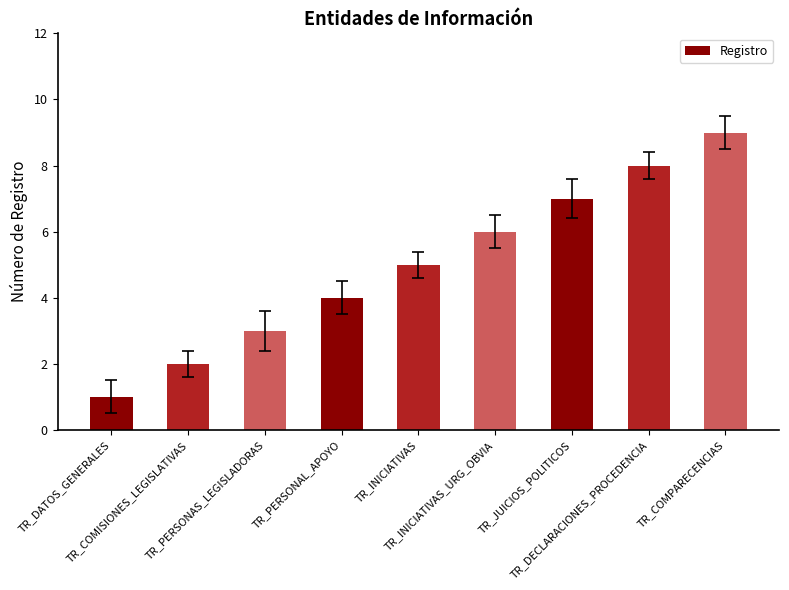

Does the chart contain stacked bars?

No